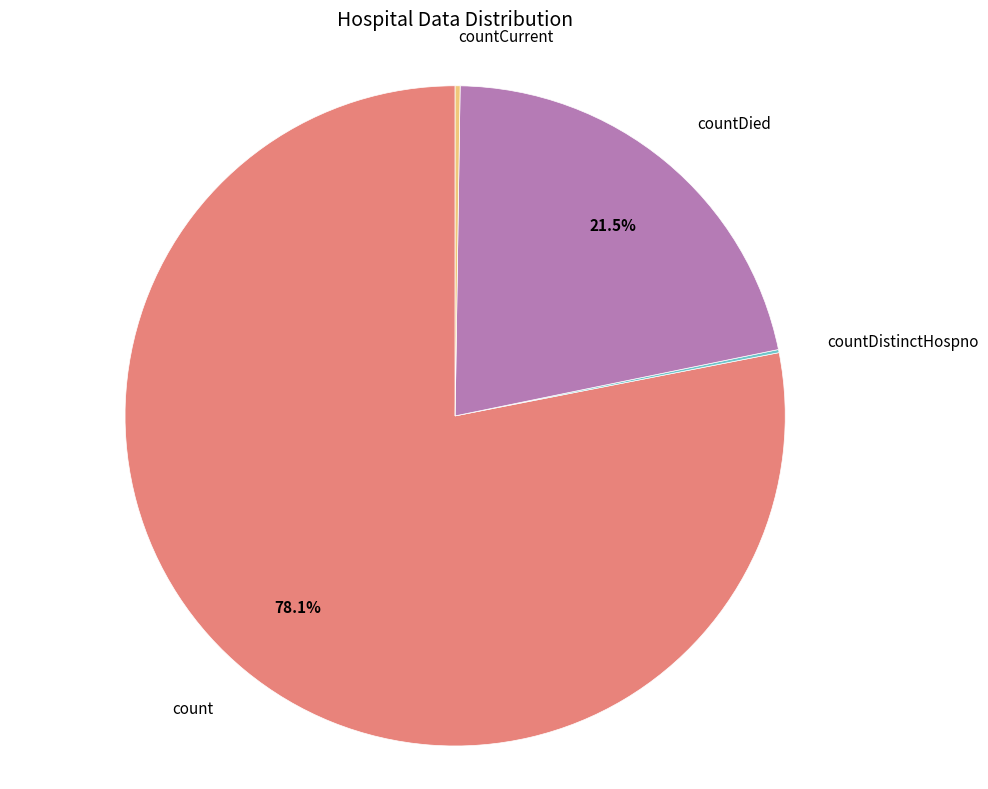

Approximately how many times larger is the value at count compared to countDied?

3.6